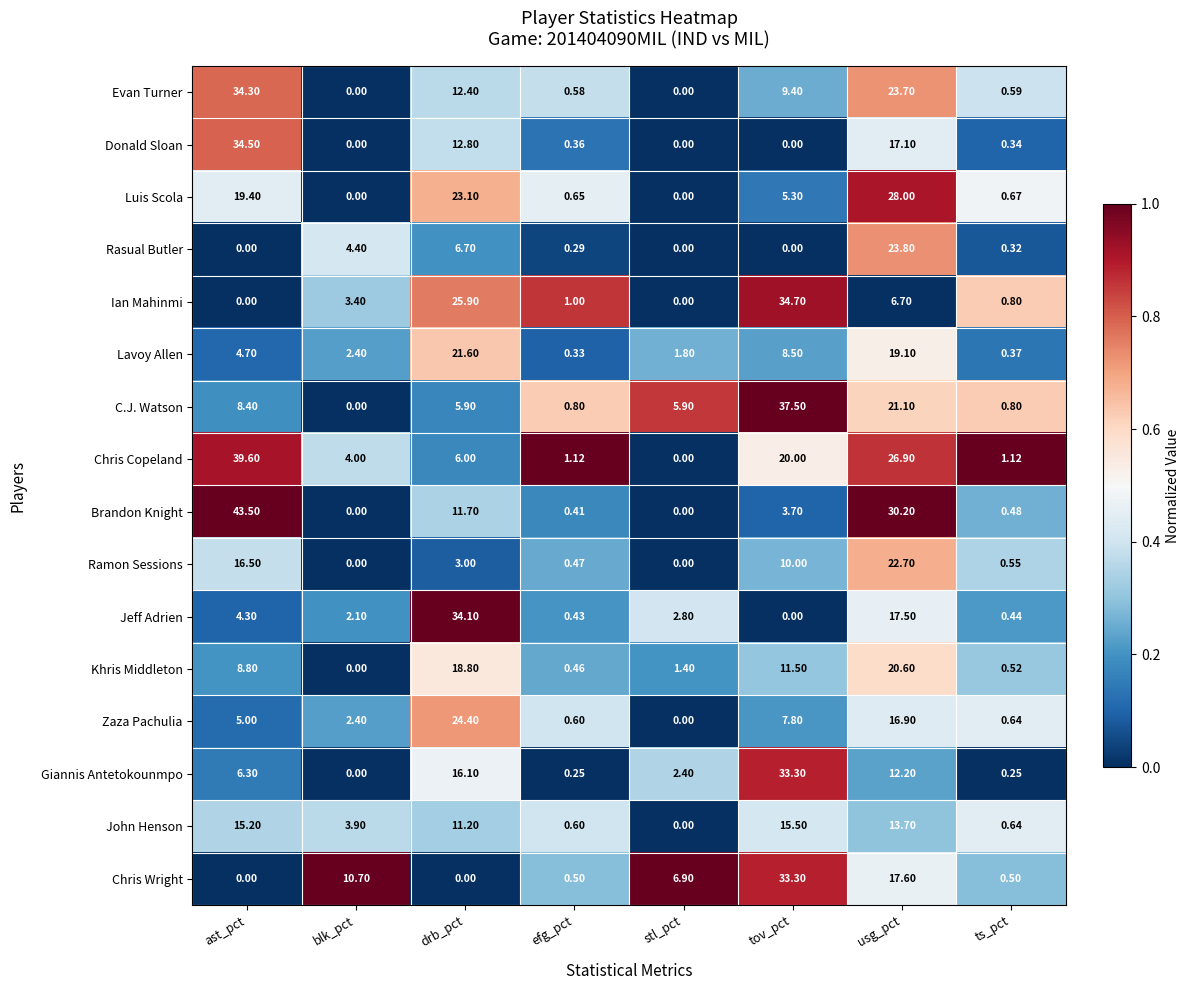

Where does the Chris Copeland series first go above 6?

ast_pct